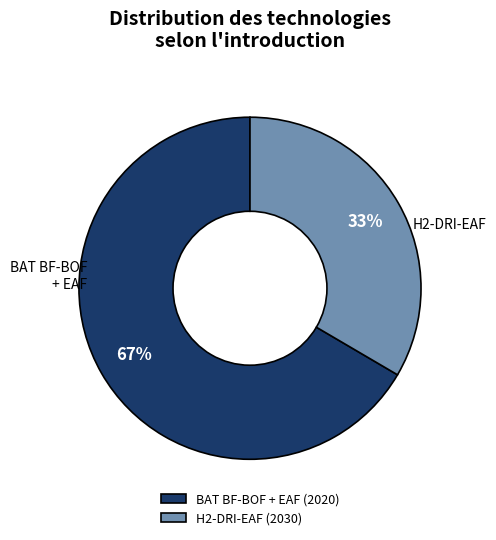

Count the number of slices in the pie.

2